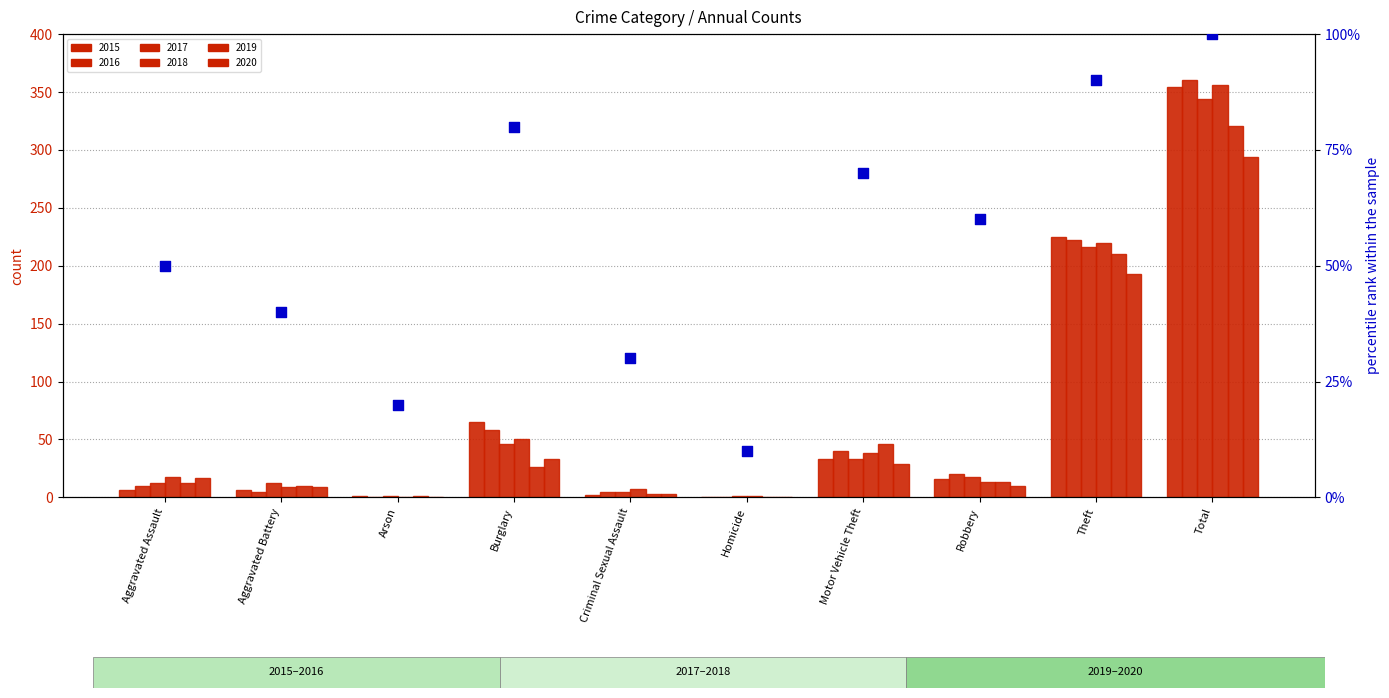

What is the change in value from Criminal Sexual Assault to Robbery?

+30